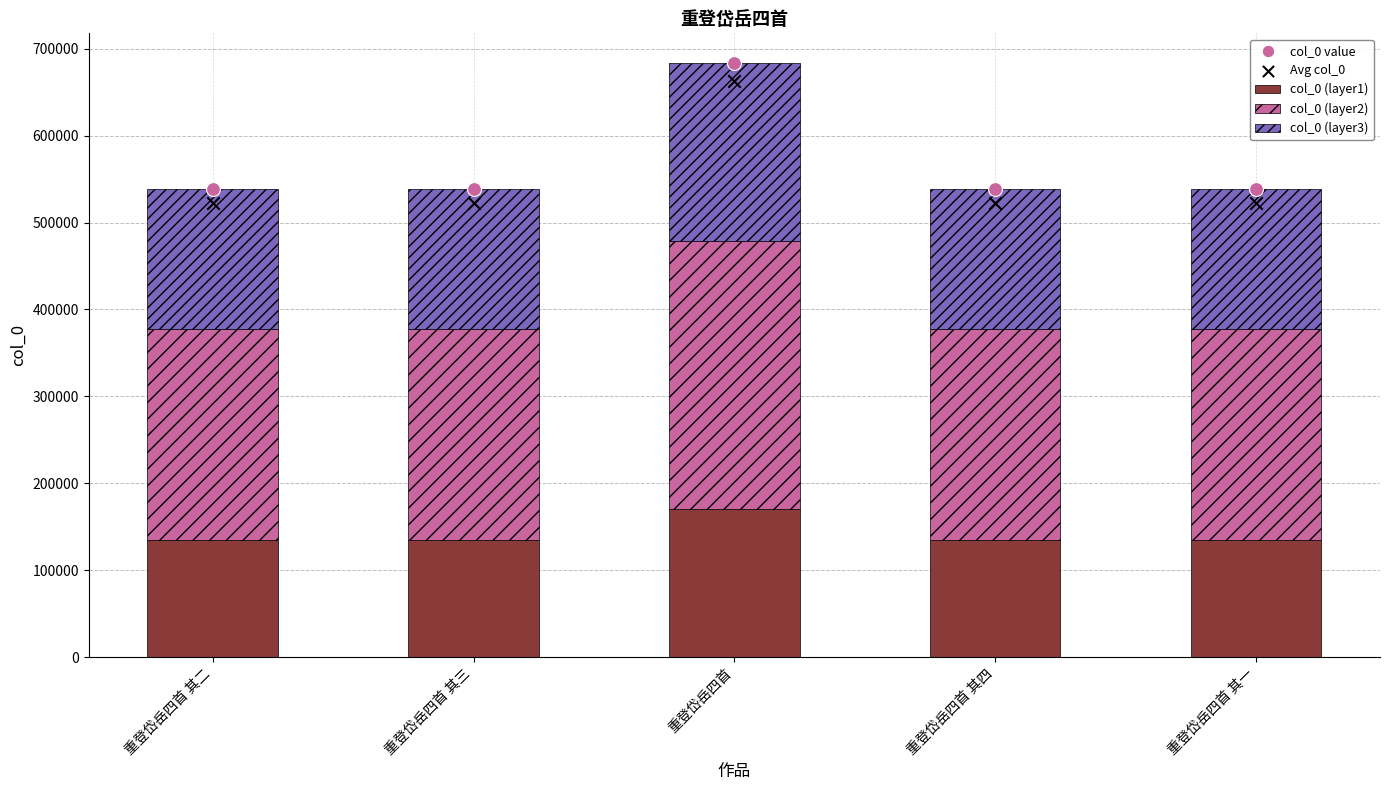

Which series contains the highest Y value?

col_0 value